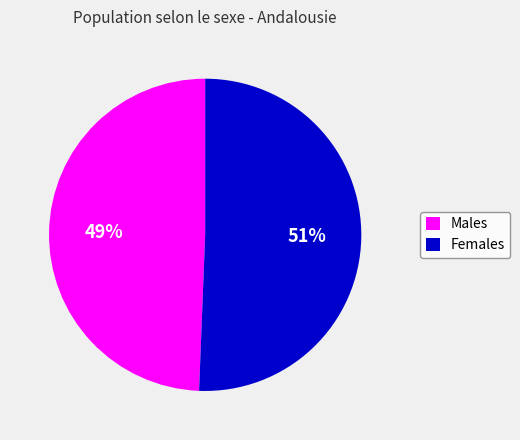

True or false: Males accounts for 56% of the total.

False